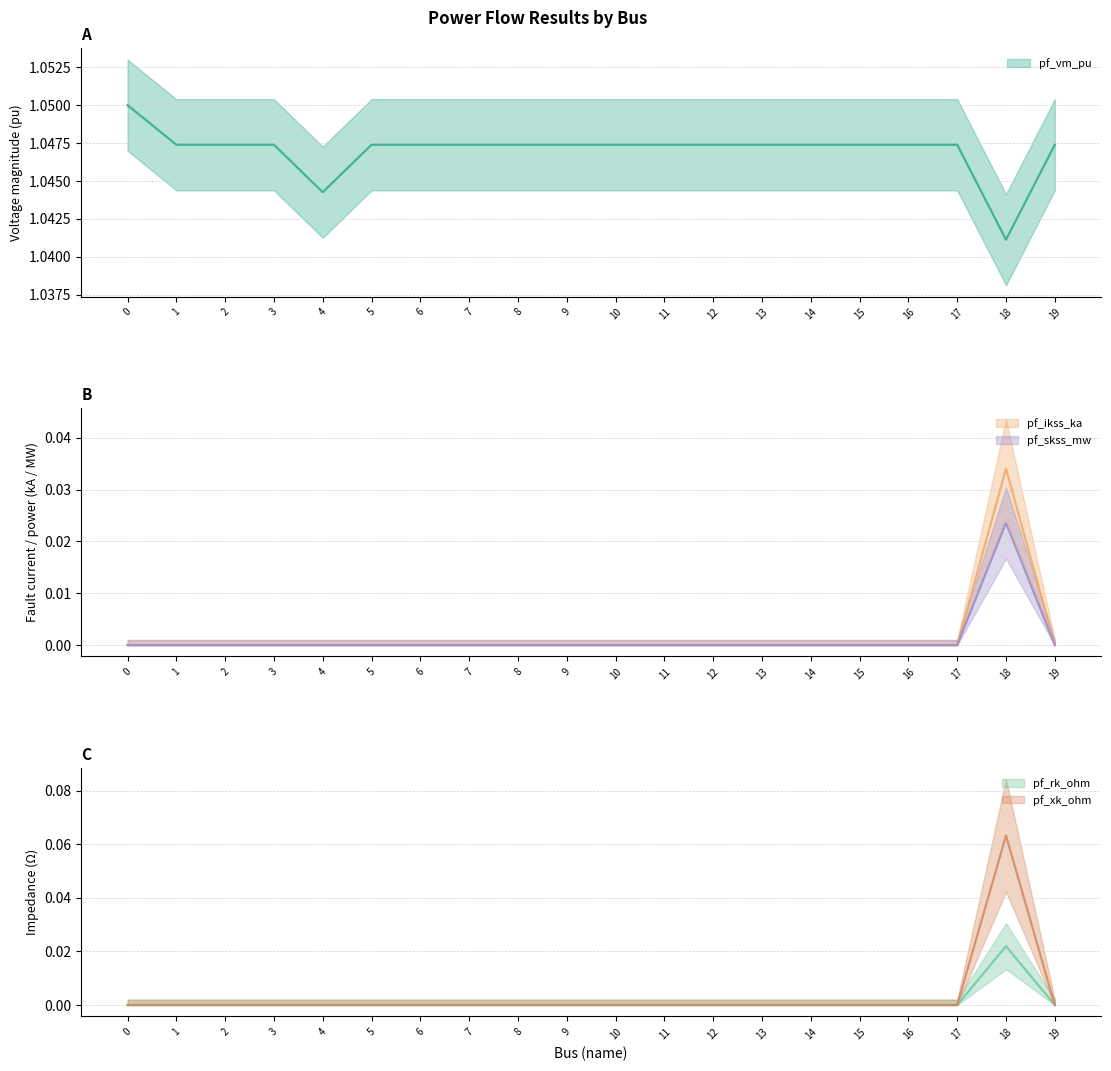

How many categories are shown in the chart?

20